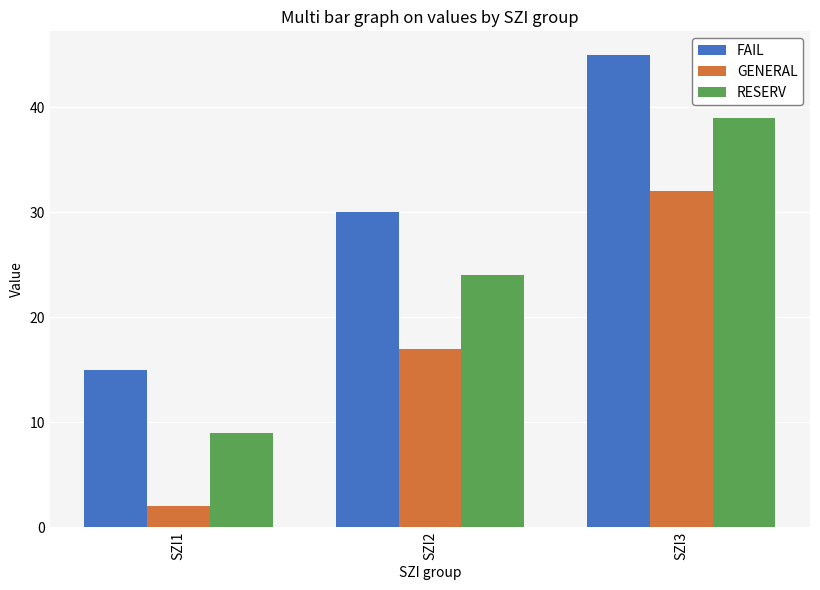

Count the FAIL values in the range 15 to 45.

3